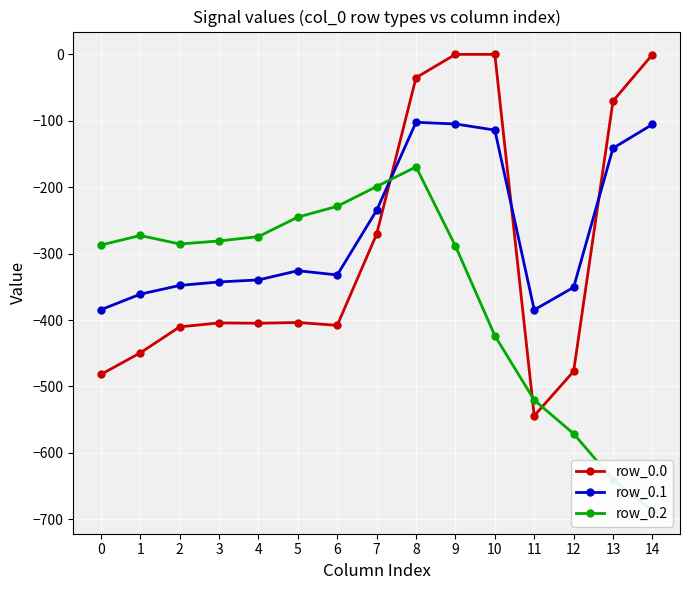

True or false: row_0.2 has more than 2 points higher than both neighbors.

False